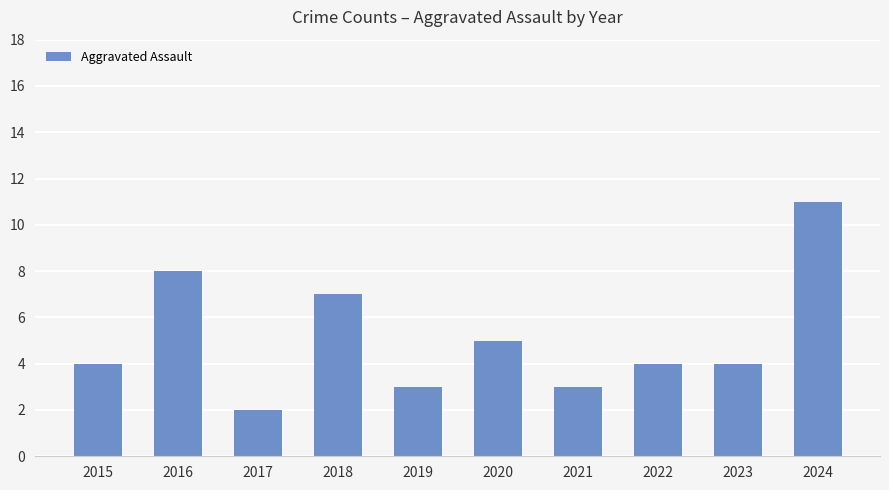

What is the approximate value at 2024?

11